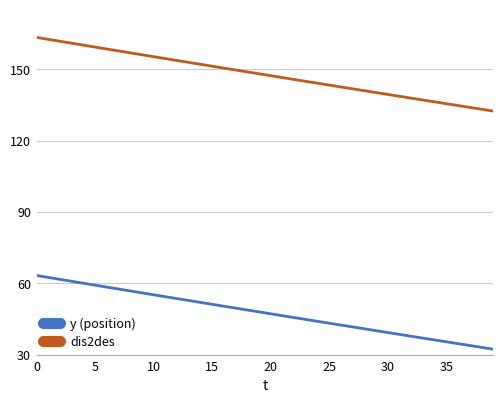

What is the highest value of the y (position) series?

63.4